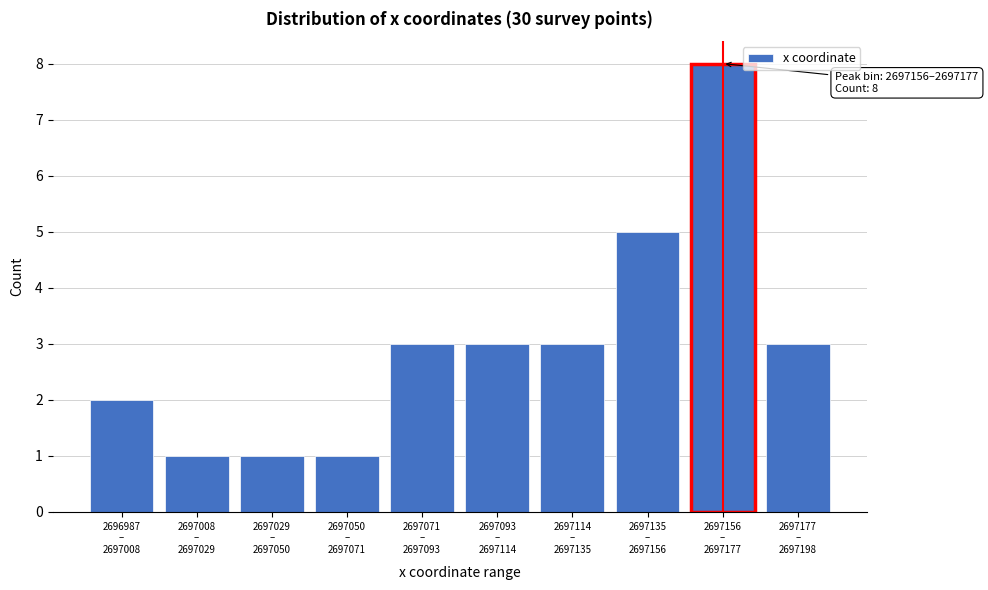

Reading right to left, list all the values displayed in this chart.

3	8	5	3	3	3	1	1	1	2